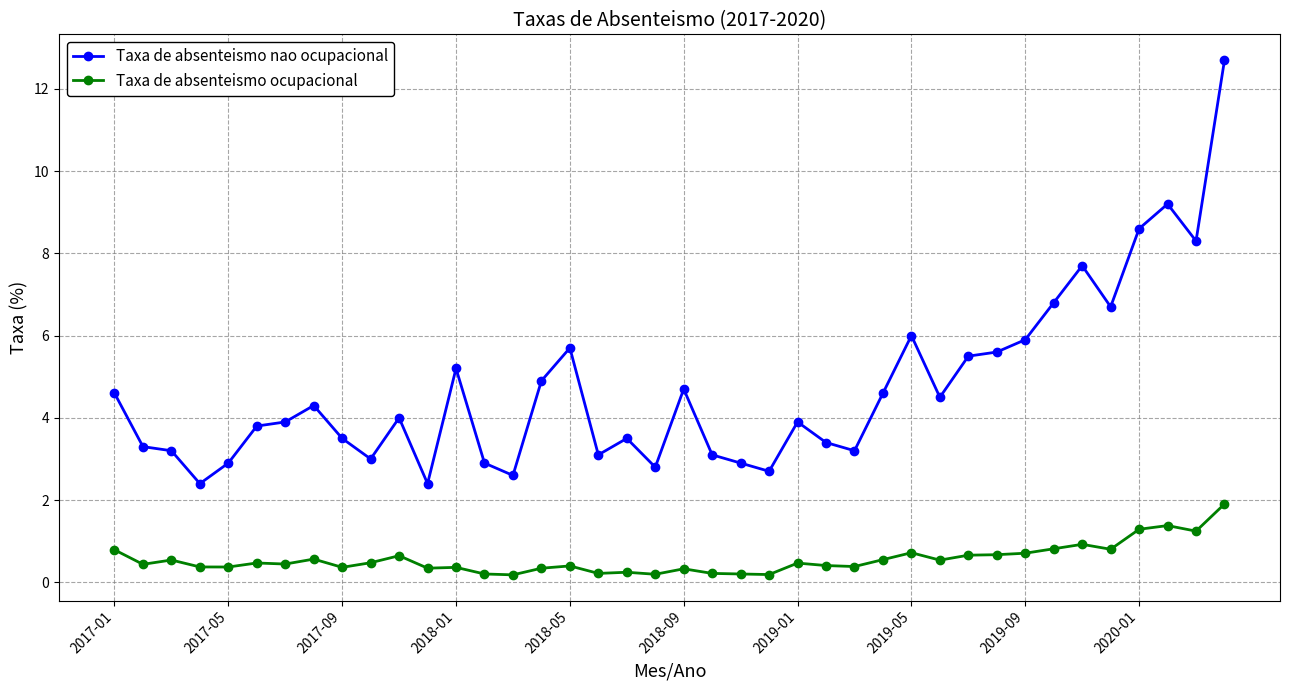

True or false: Taxa de absenteismo ocupacional has more than 0 points higher than both neighbors.

True